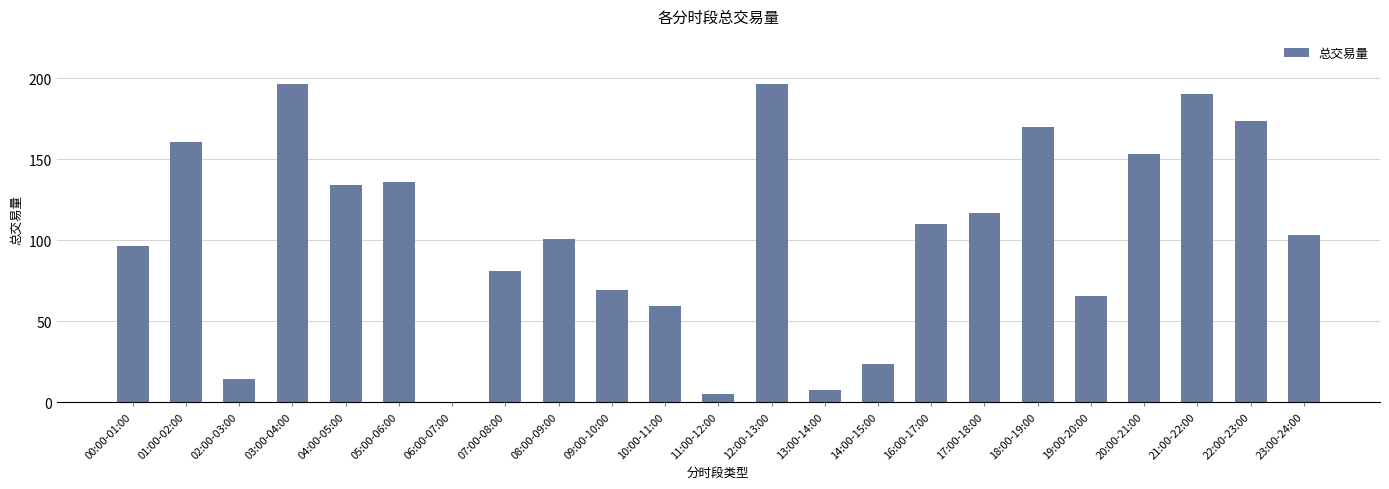

What is the ratio of the value at 20:00-21:00 to the value at 11:00-12:00?

28.5